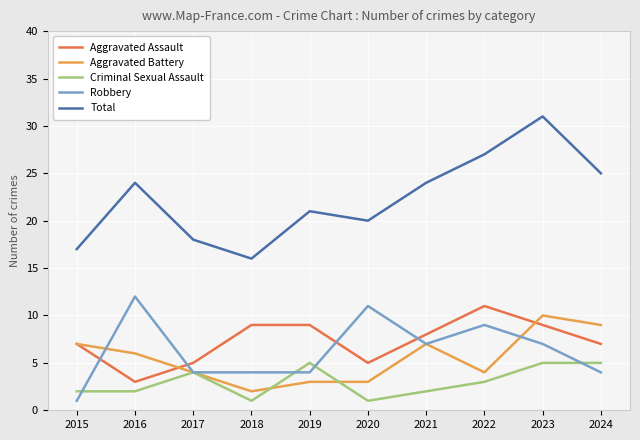

How many series are shown in this chart?

5